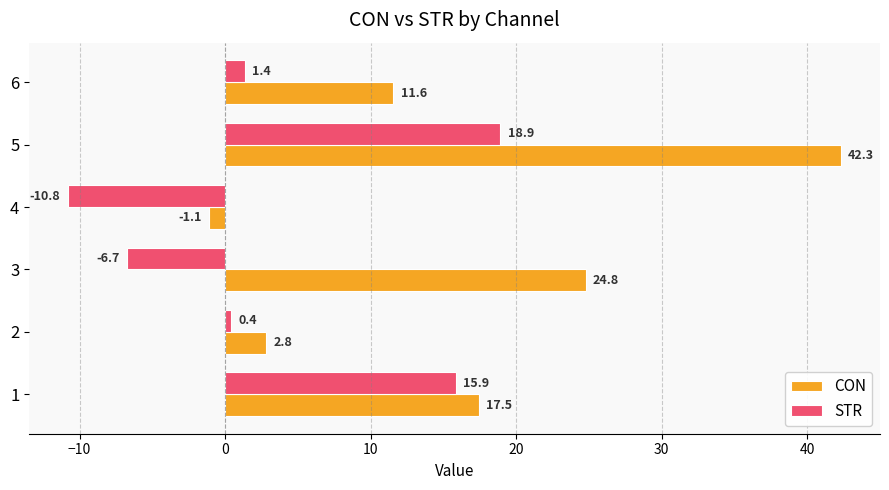

At how many categories does at least one series exceed 3?

4